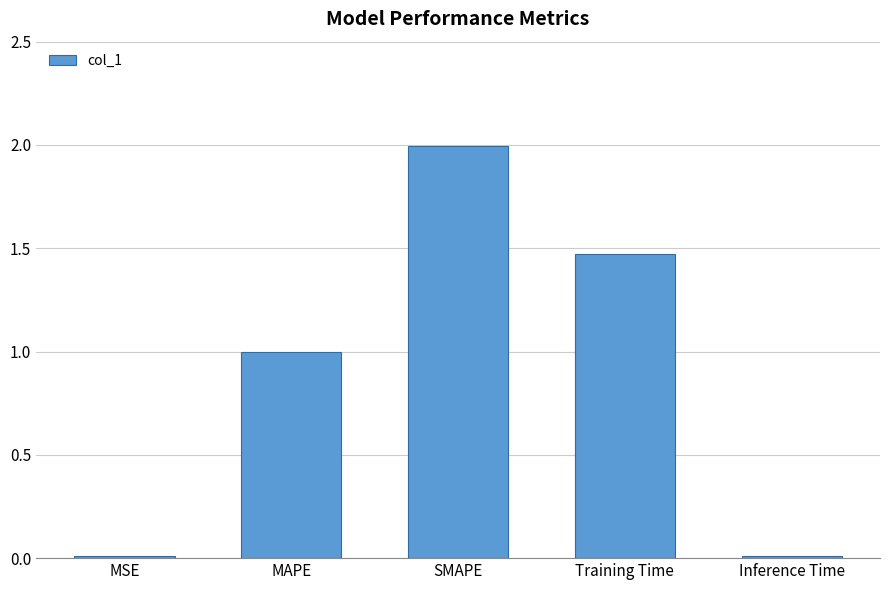

True or false: the data shows 0.4 at Training Time.

False